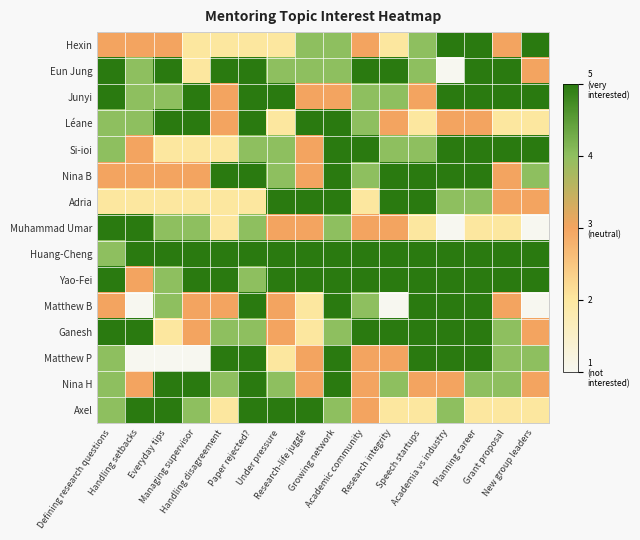

Reading left to right, list all the values displayed in this chart.

row_0: 3	3	3	2	2	2	2	4	4	3	2	4	5	5	3	5
row_1: 5	4	5	2	5	5	4	4	4	5	5	4	1	5	5	3
row_2: 5	4	4	5	3	5	5	3	3	4	4	3	5	5	5	5
row_3: 4	4	5	5	3	5	2	5	5	4	3	2	3	3	2	2
row_4: 4	3	2	2	2	4	4	3	5	5	4	4	5	5	5	5
row_5: 3	3	3	3	5	5	4	3	5	4	5	5	5	5	3	4
row_6: 2	2	2	2	2	2	5	5	5	2	5	5	4	4	3	3
row_7: 5	5	4	4	2	4	3	3	4	3	3	2	1	2	2	1
row_8: 4	5	5	5	5	5	5	5	5	5	5	5	5	5	5	5
row_9: 5	3	4	5	5	4	5	5	5	5	5	5	5	5	5	5
row_10: 3	1	4	3	3	5	3	2	5	4	1	5	5	5	3	1
row_11: 5	5	2	3	4	4	3	2	4	5	5	5	5	5	4	3
row_12: 4	1	1	1	5	5	2	3	5	3	3	5	5	5	4	4
row_13: 4	3	5	5	4	5	4	3	5	3	4	3	3	4	4	3
row_14: 4	5	5	4	2	5	5	5	4	3	2	2	4	2	2	2